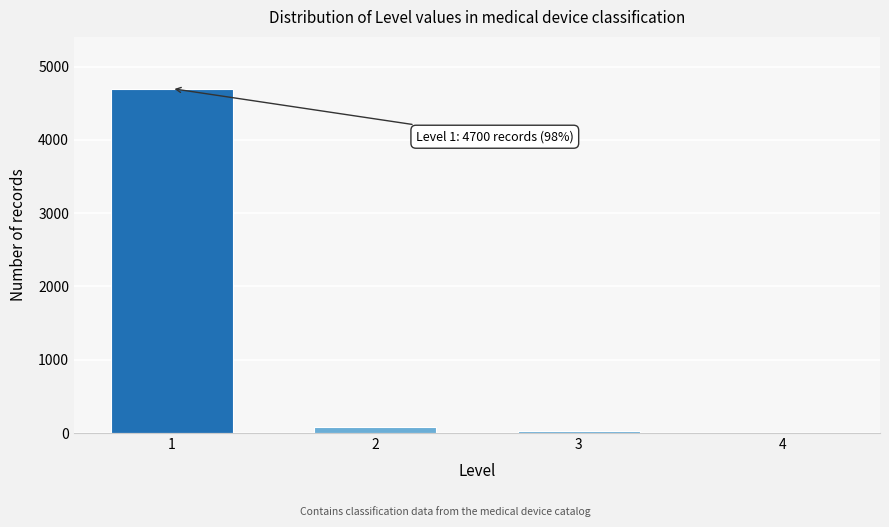

The value at 1 is 2809. True or false?

False